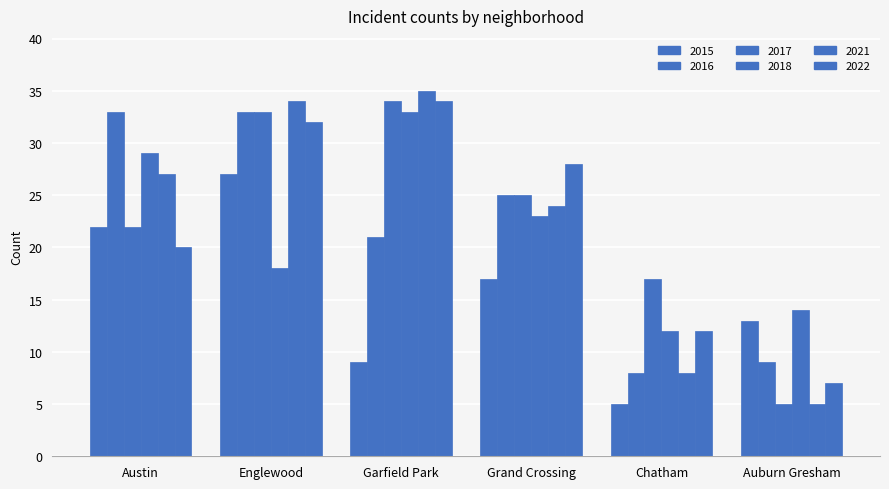

Rank the categories by 2015 value from highest to lowest.

Englewood, Austin, Grand Crossing, Auburn Gresham, Garfield Park, Chatham